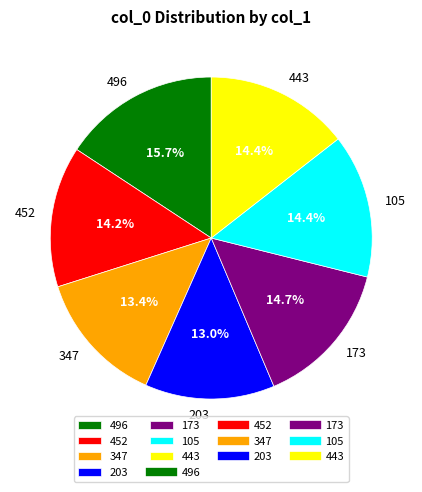

To the nearest percent, what is the combined percentage of 347 and 173?

28%